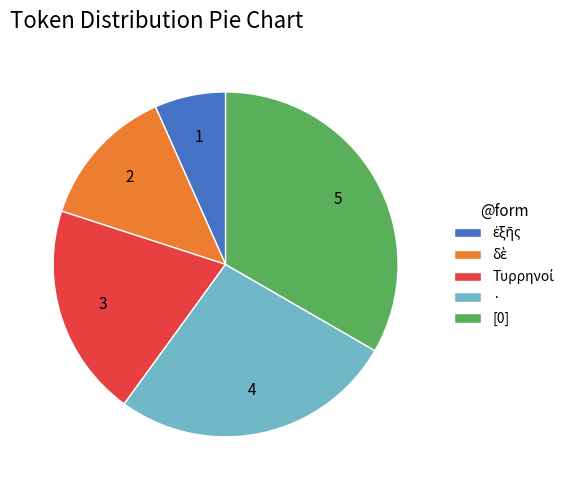

Is there a majority slice in this chart?

No